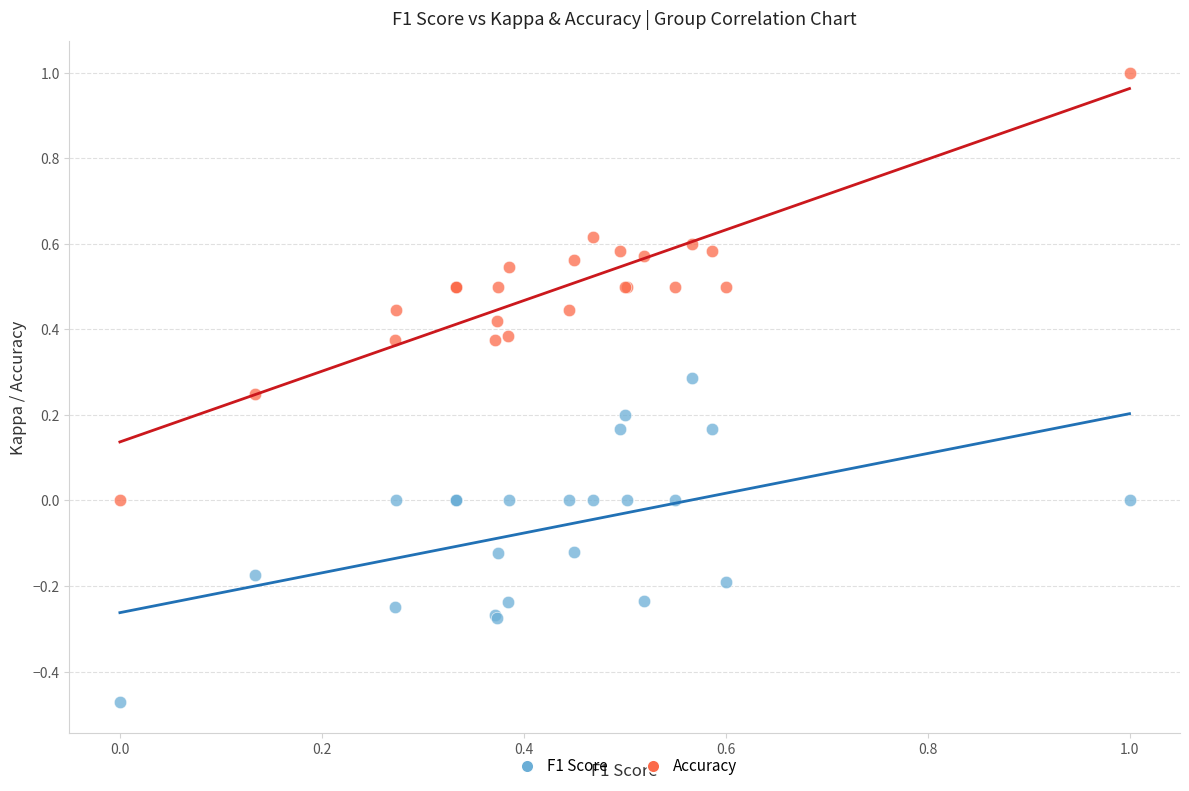

Which series has the largest Y range (max minus min)?

Accuracy